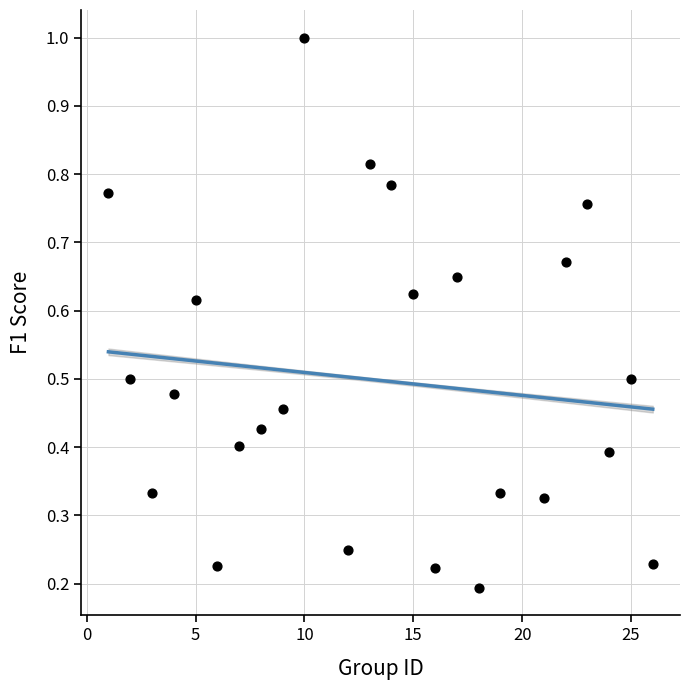

What is the range of X values (max minus min)?

25.0